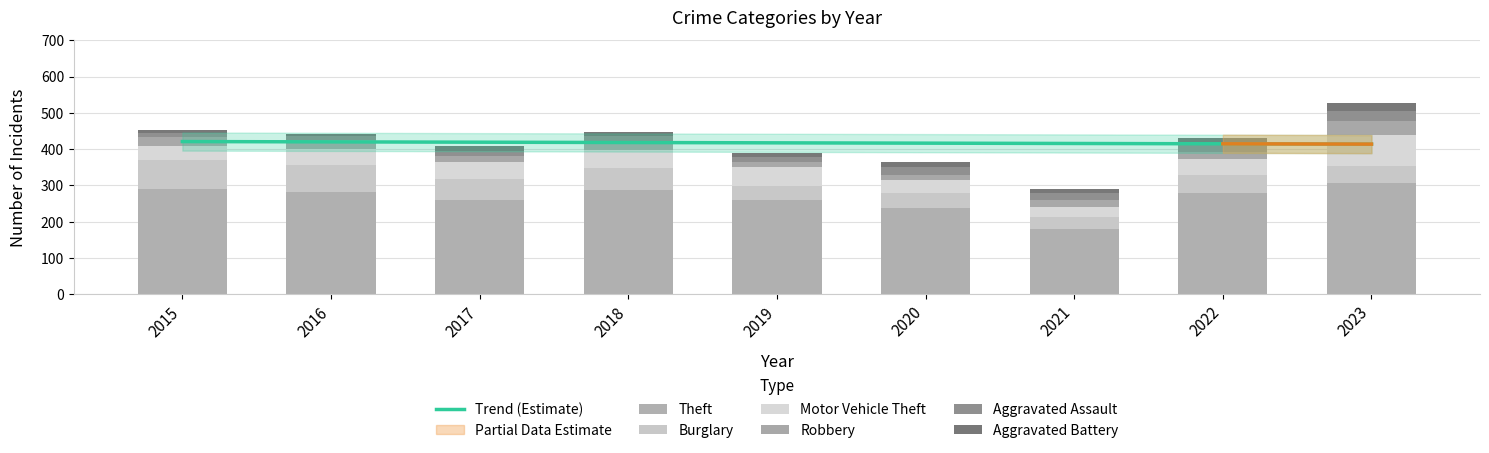

What is the greatest value displayed?

306